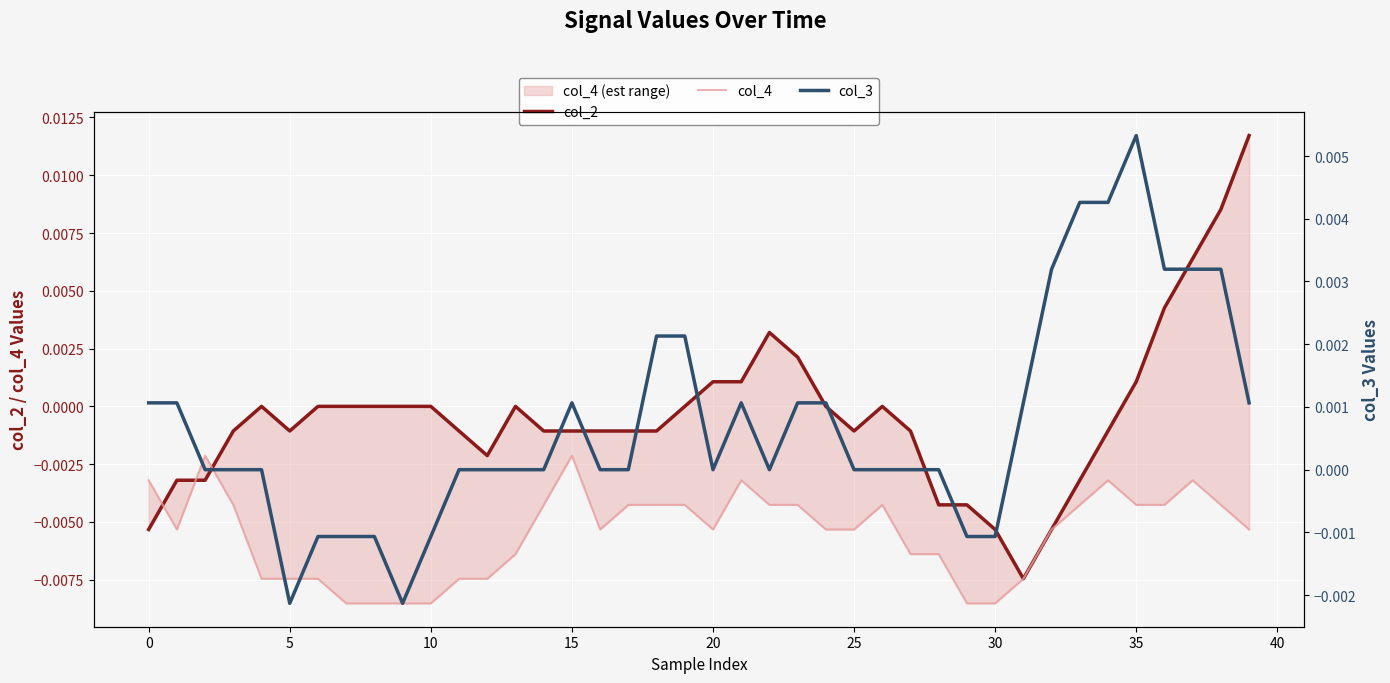

Is it true that col_3 equals 0.0 at 34?

False